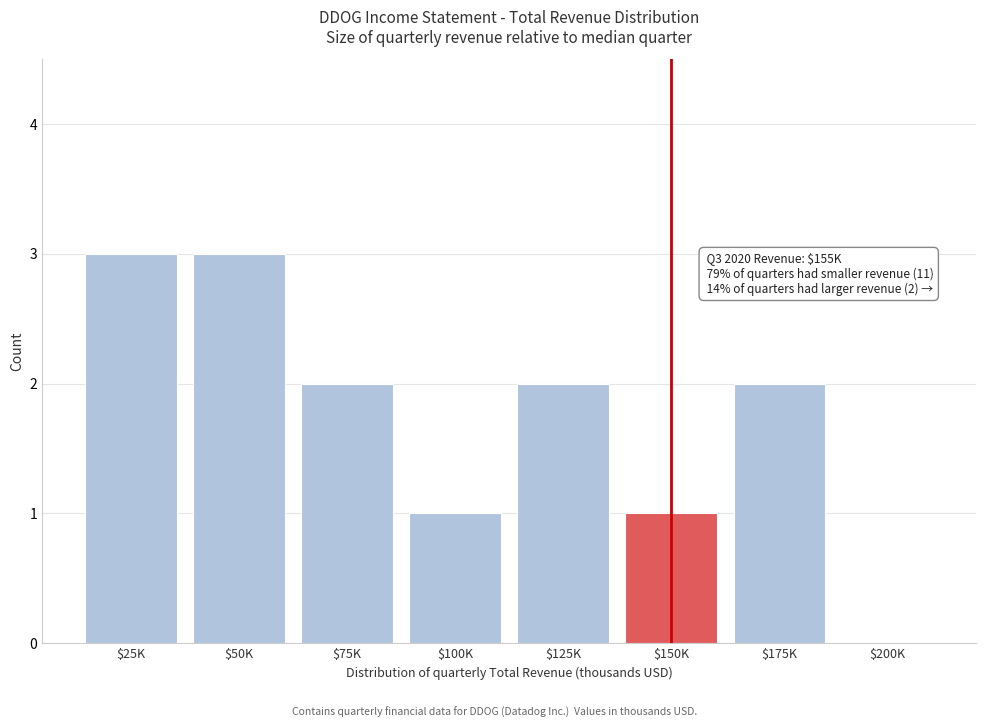

The chart shows a value of -2 at $200K. True or false?

False